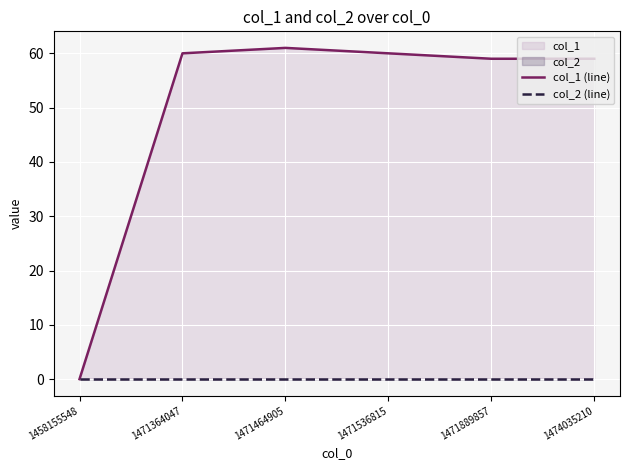

How many distinct data groups are displayed?

2